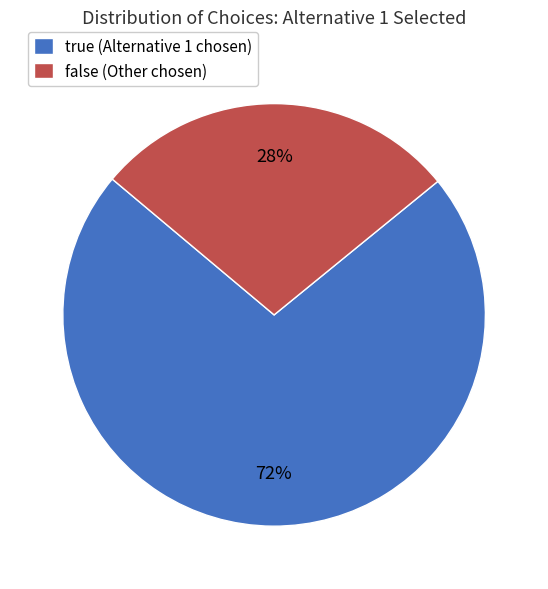

Which category has the smallest portion of the pie?

false